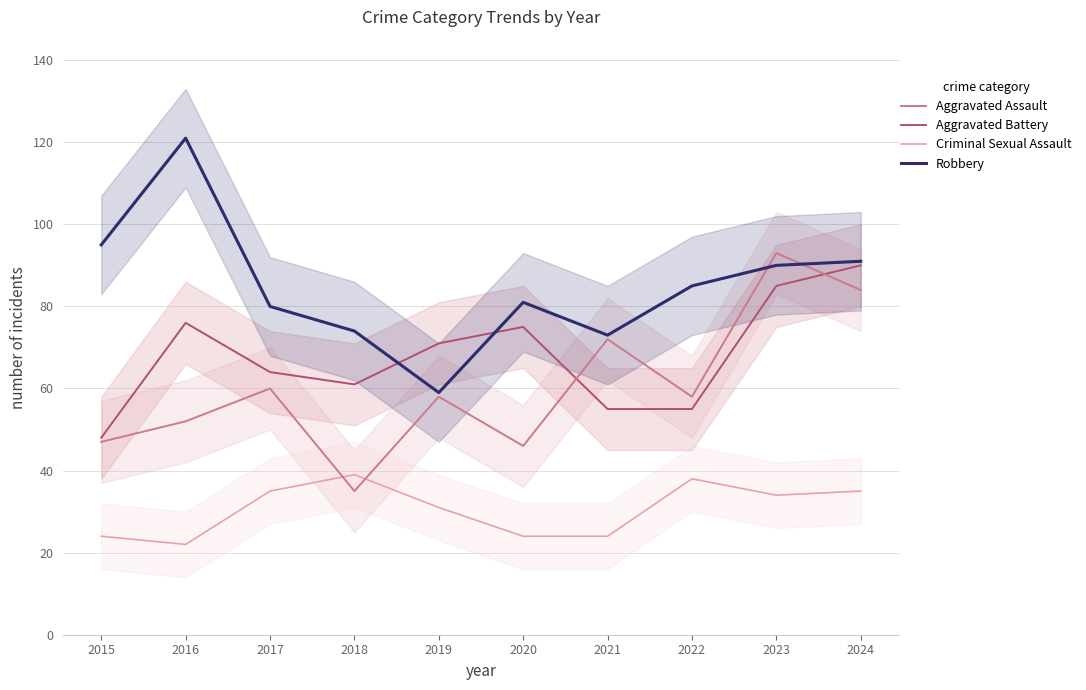

Which category has the highest value in the Aggravated Battery series?

2024